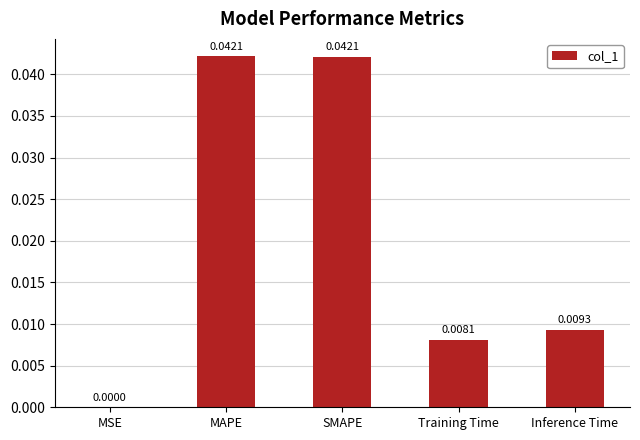

What is the sum of all values?

0.1